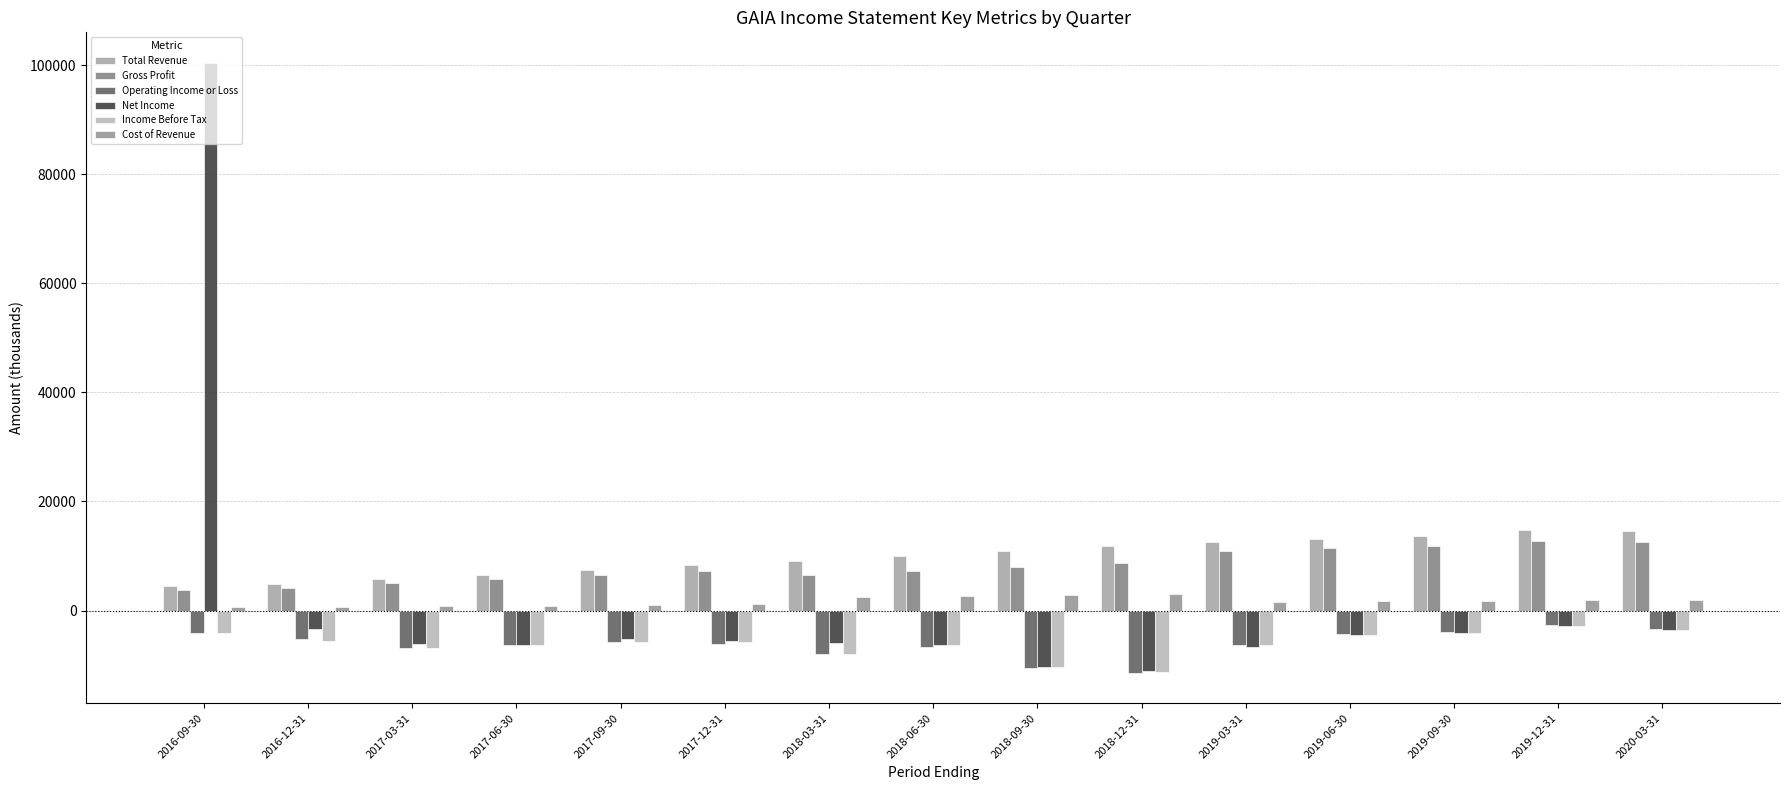

The value of Net Income at 2017-09-30 is -5200. True or false?

True